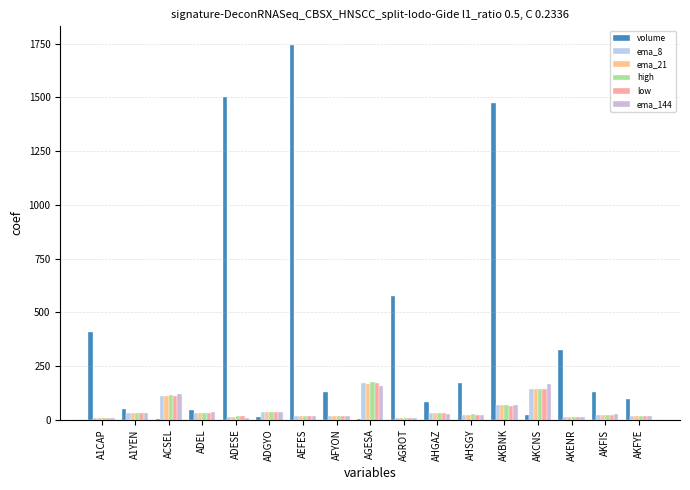

What is the sum of the high values at AEFES and AKENR?

27.8